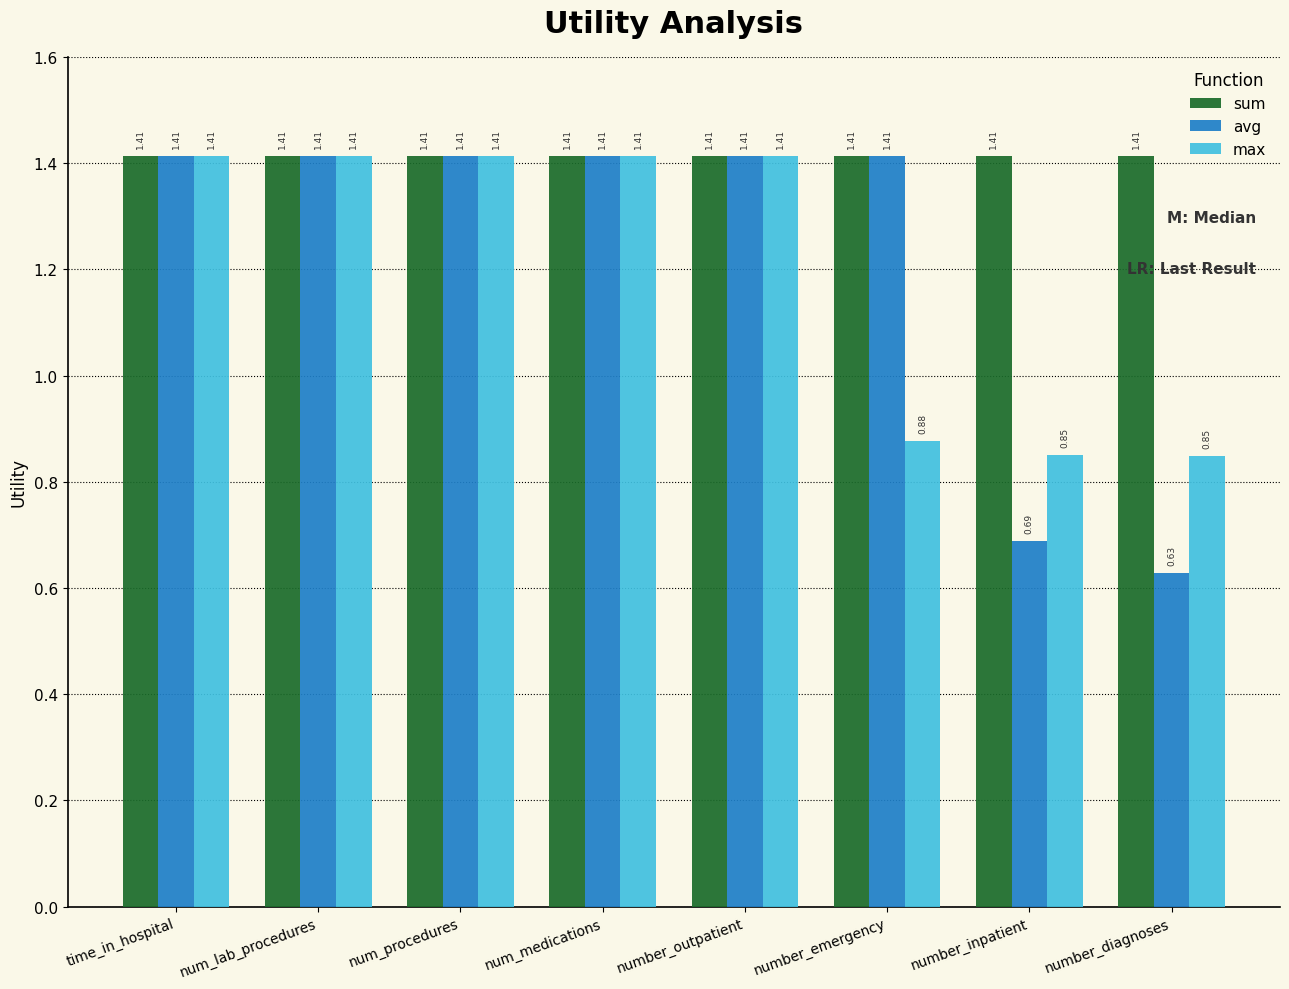

What is the average value of the max series?

1.2